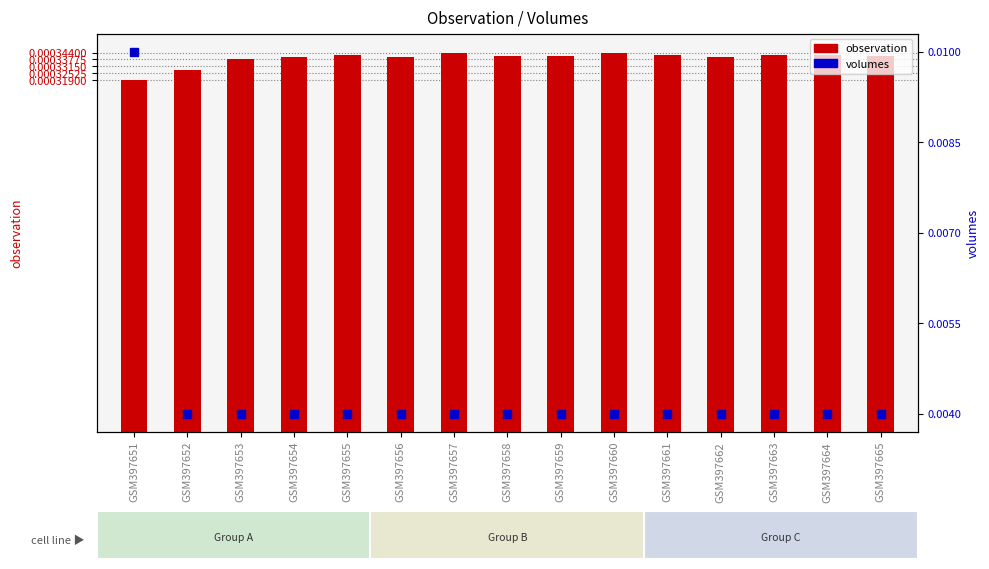

List the series in order of their overall mean, highest first.

volumes, observation